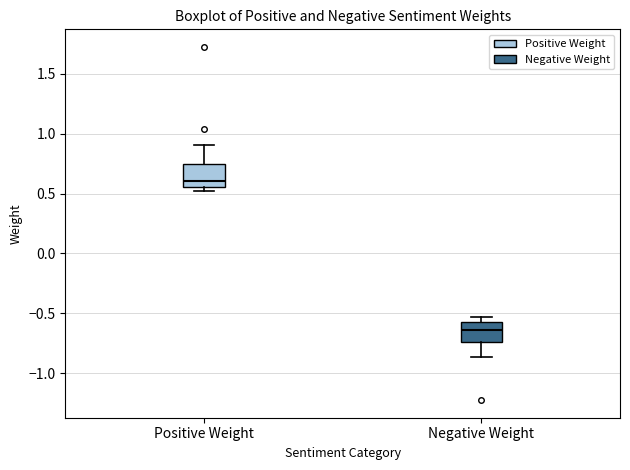

Where is the upper edge of the box for Negative Weight on the y-axis? The values are not printed on the chart, so give them approximately, as read against the axis.

-0.55